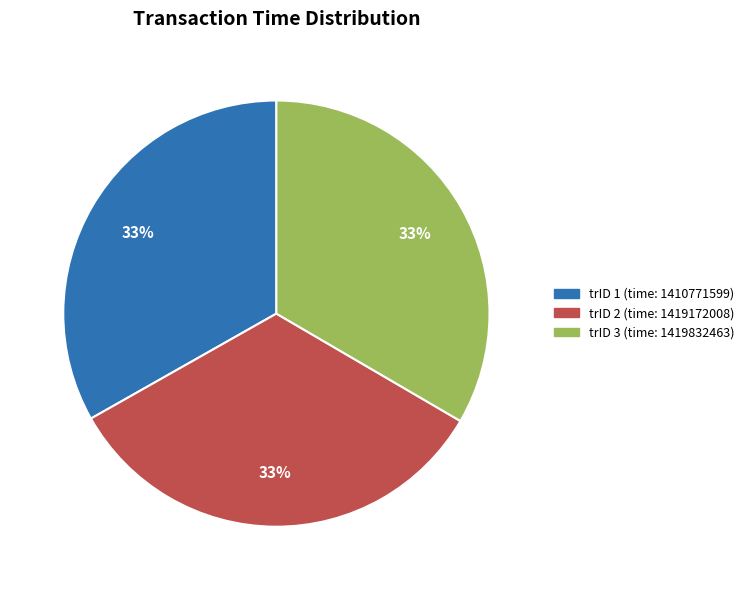

Does any single category account for the majority?

No